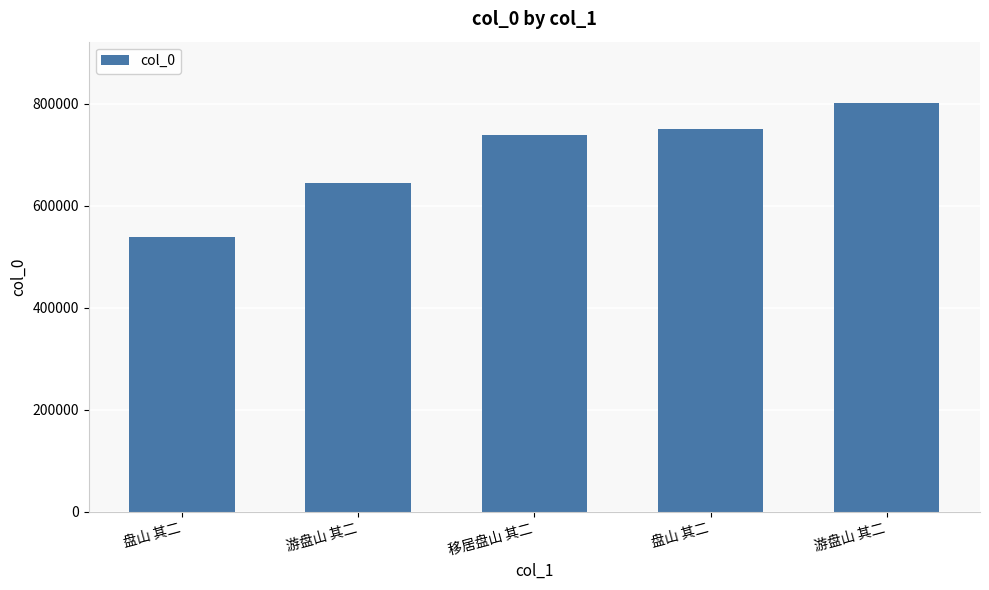

What is the smallest value displayed?

538443